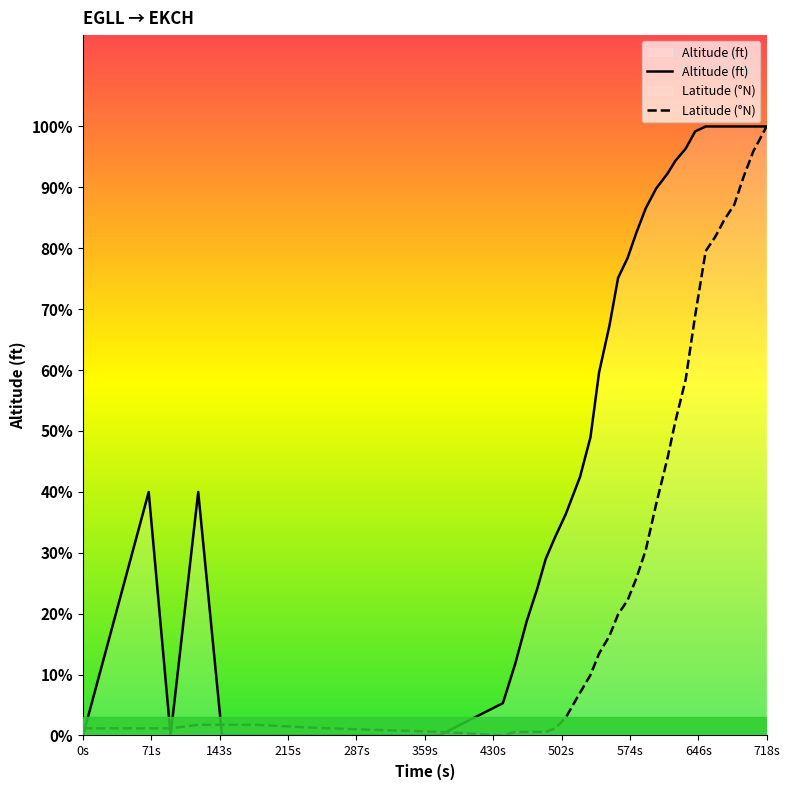

How many values in the Altitude series are below 1112?

18